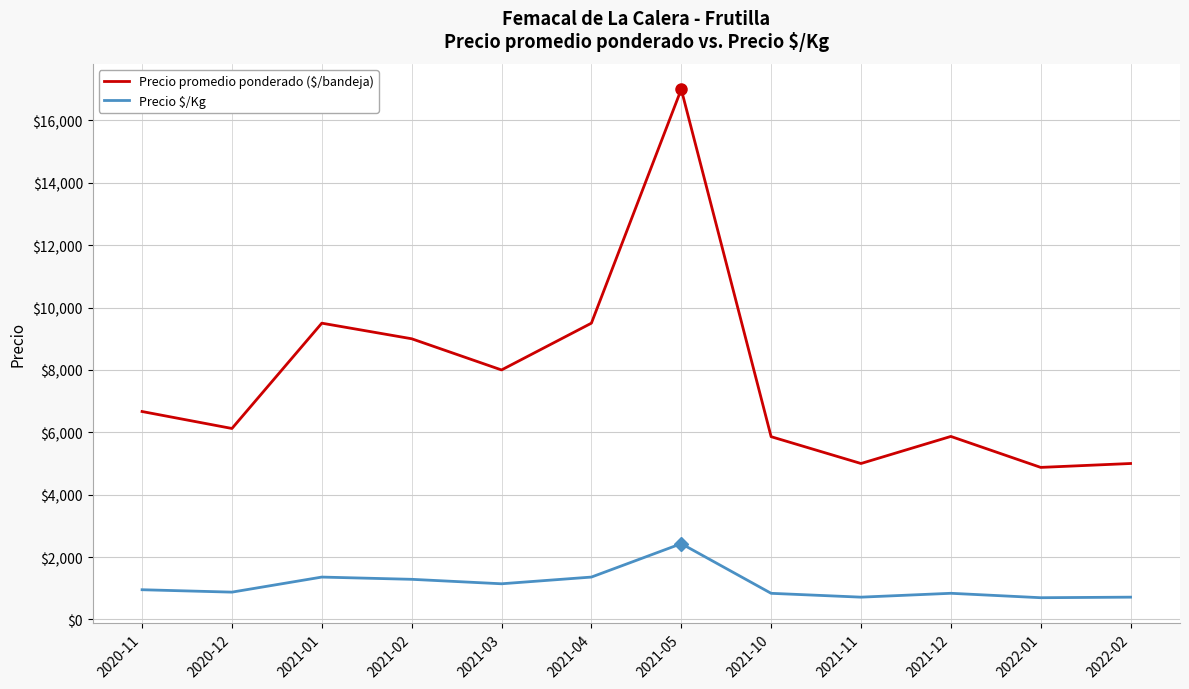

Which series changed the most between 2021-05 and 2022-02?

Precio promedio ponderado ($/bandeja)